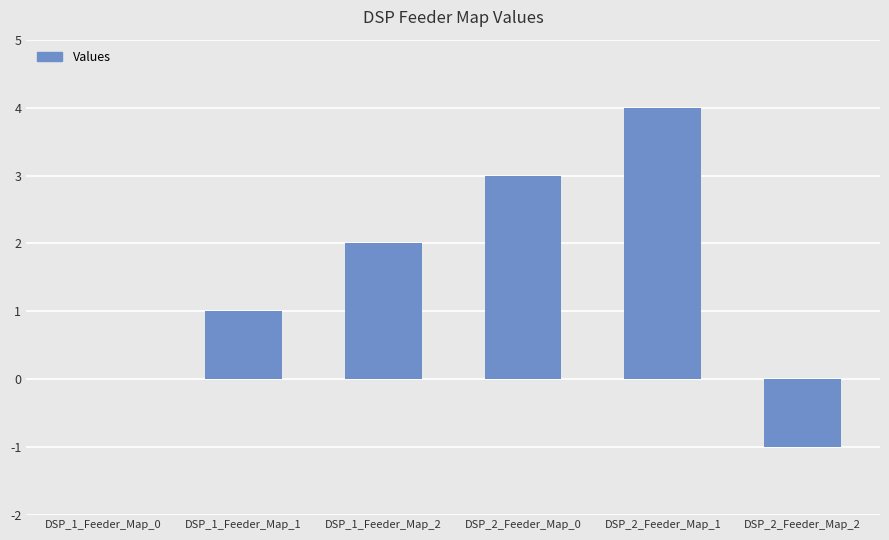

What is the difference between the values at DSP_2_Feeder_Map_2 and DSP_1_Feeder_Map_2?

3